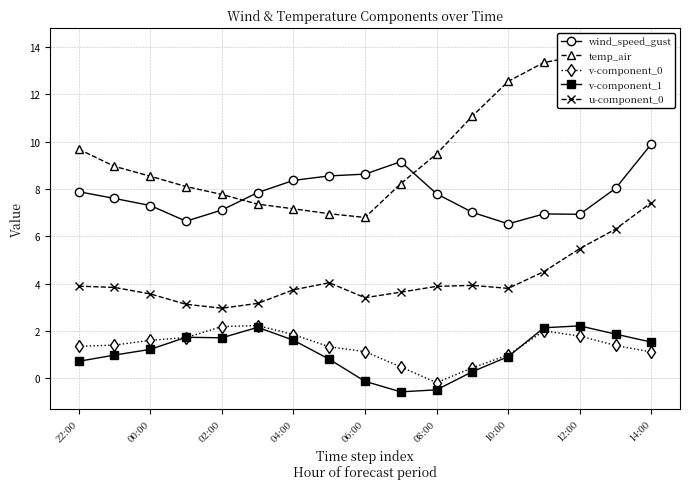

Is the value of v-component_1 at 06:00 greater than the value of v-component_0 at 02:00?

No